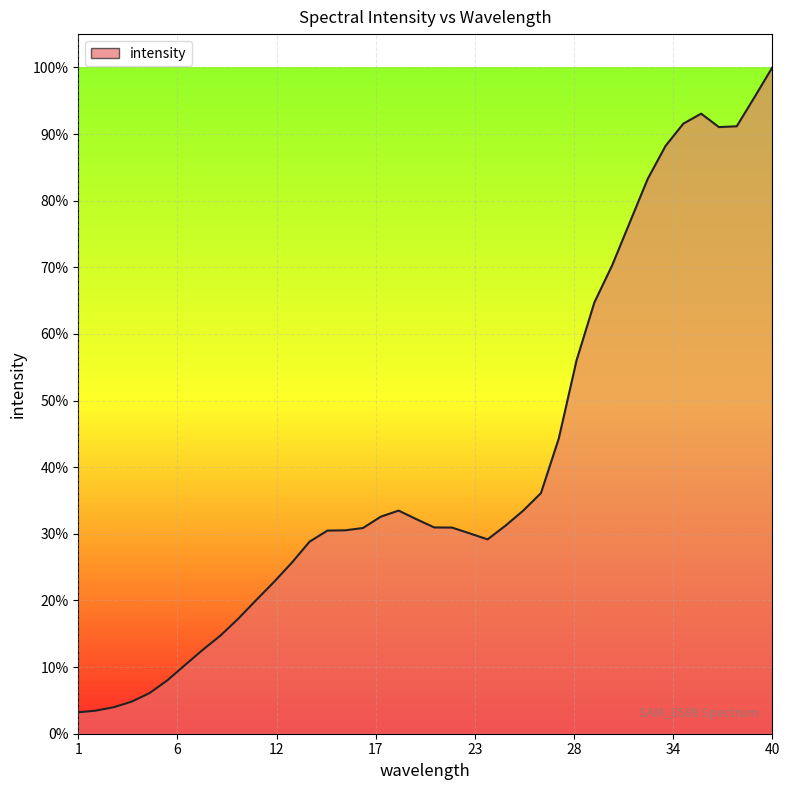

Where is the data nearest to the value 0?

1